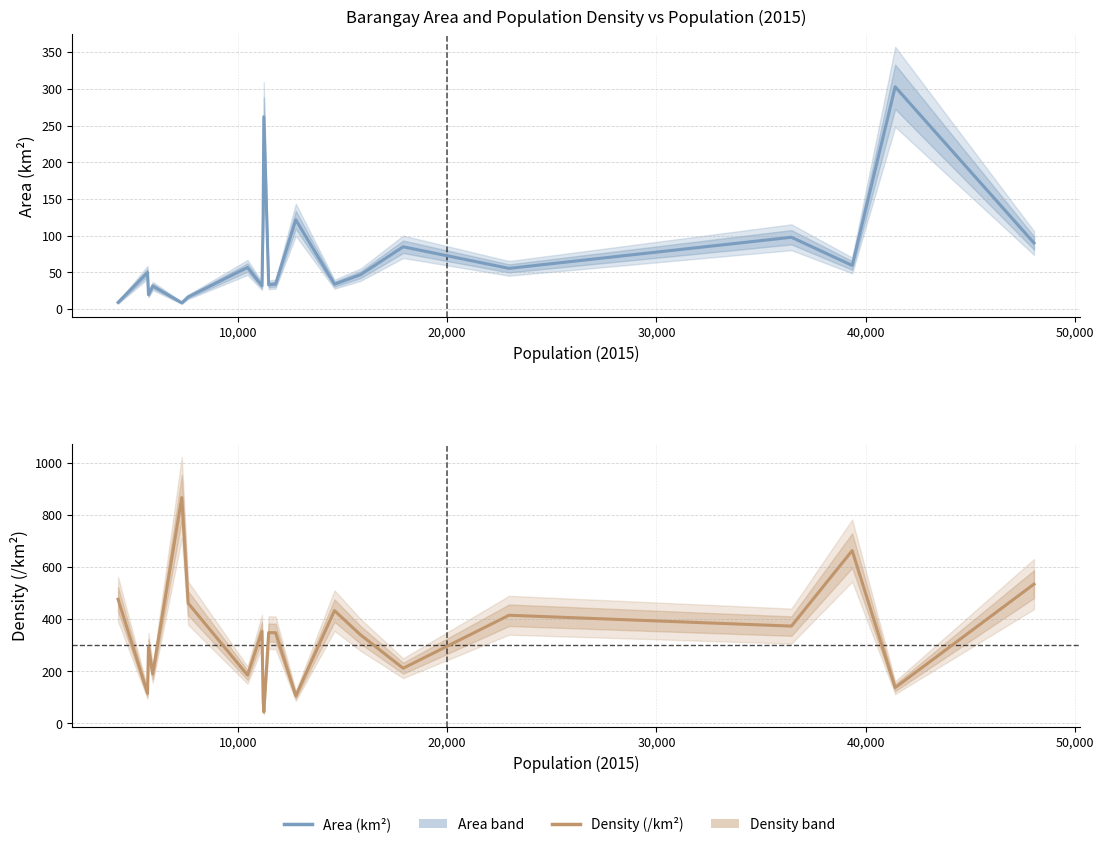

What is the greatest value displayed?

866.0